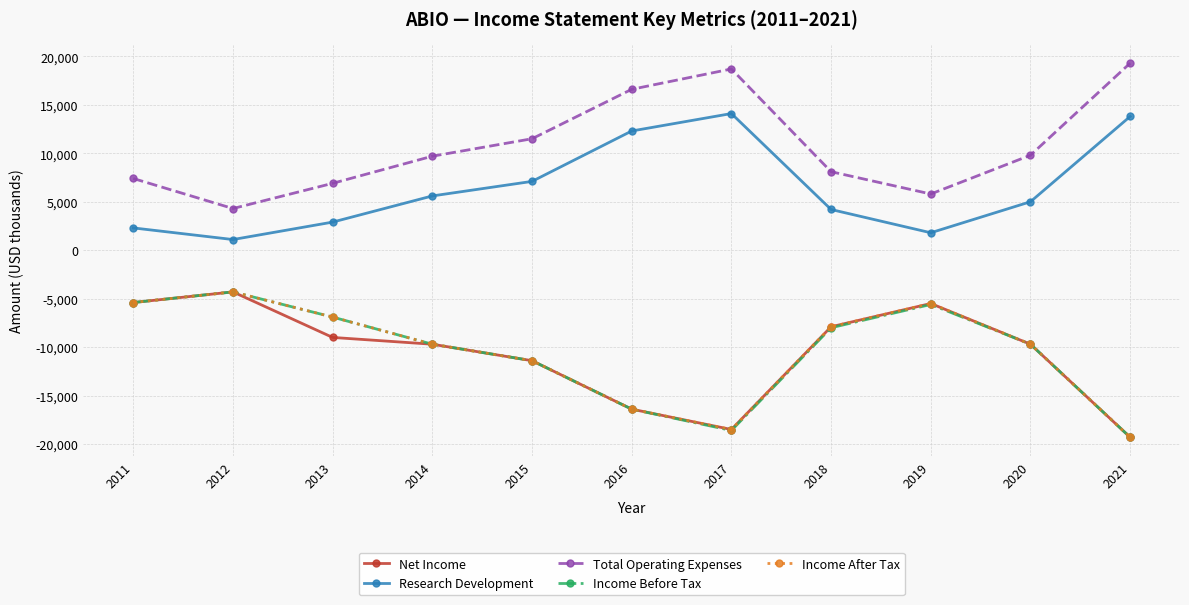

What is the maximum value shown in the chart?

19300